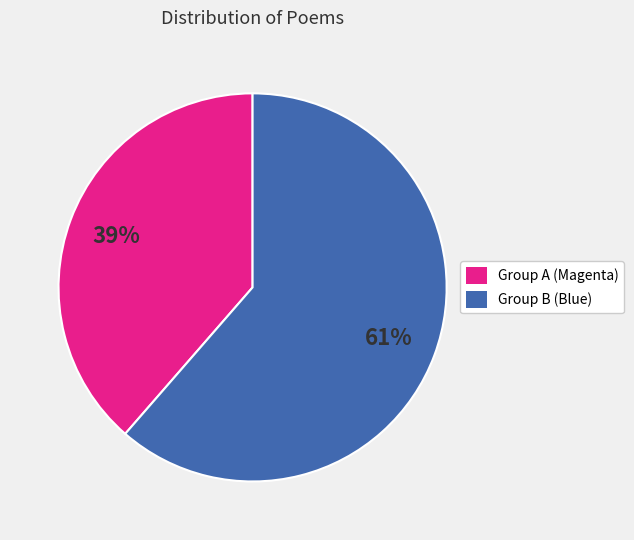

Is there a majority slice in this chart?

Yes